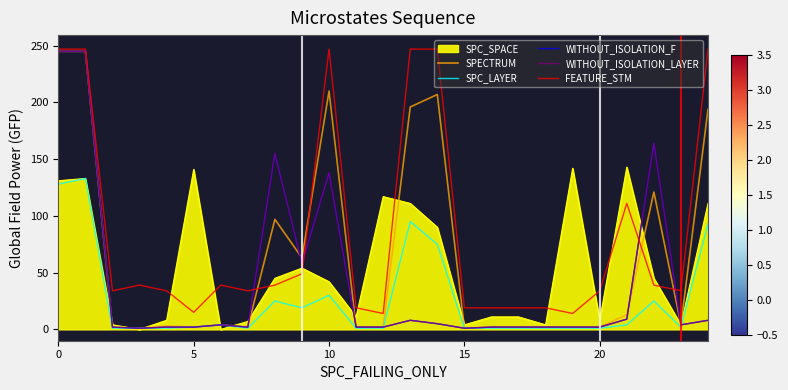

Does the chart display data point markers on the line(s)?

No